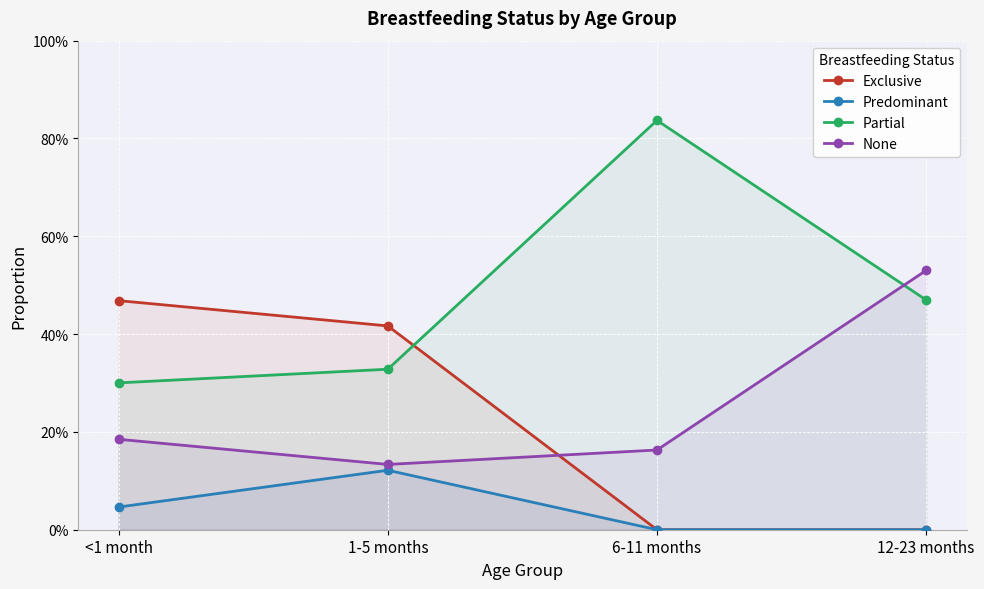

How many lines are shown in the chart?

4